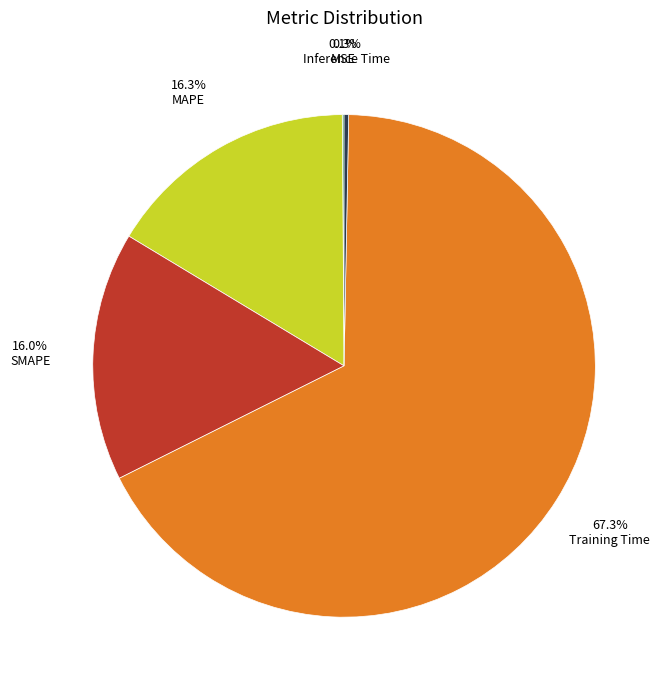

Is there any slice that represents more than half of the pie?

Yes